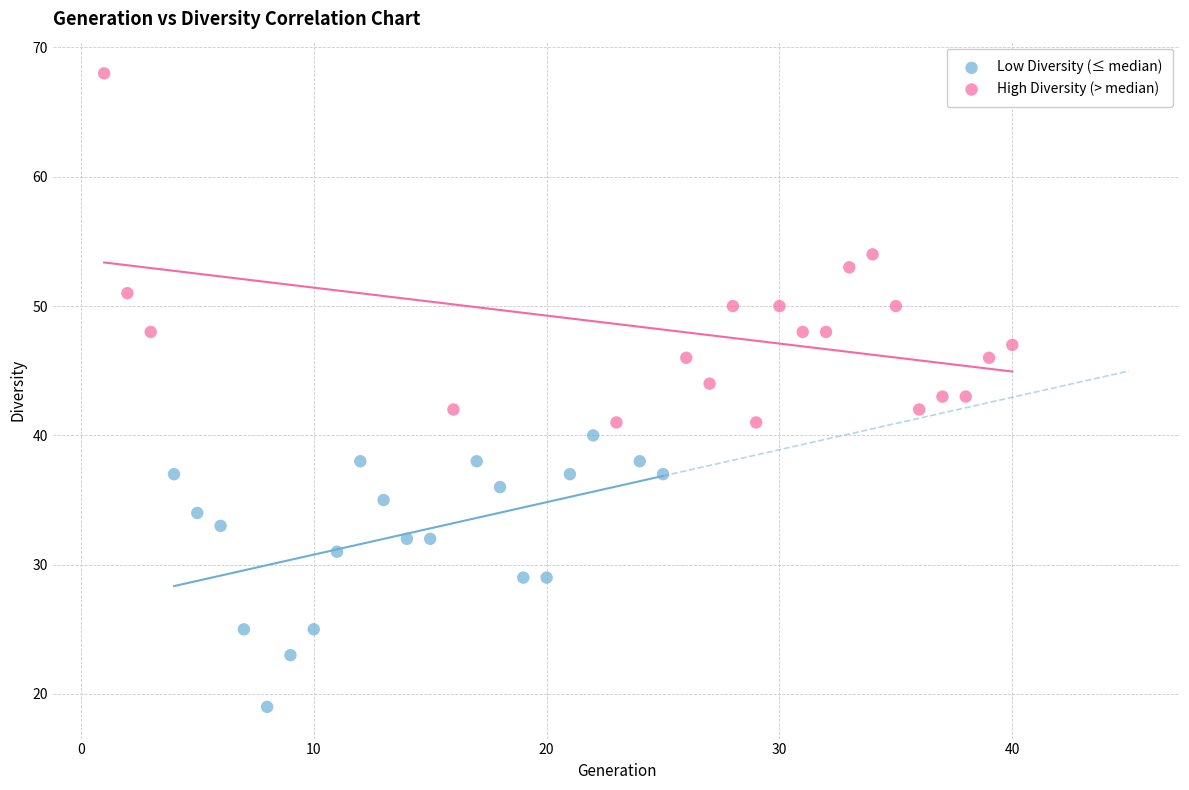

What are all the series names shown in the legend?

Low Diversity (≤ median), High Diversity (> median)